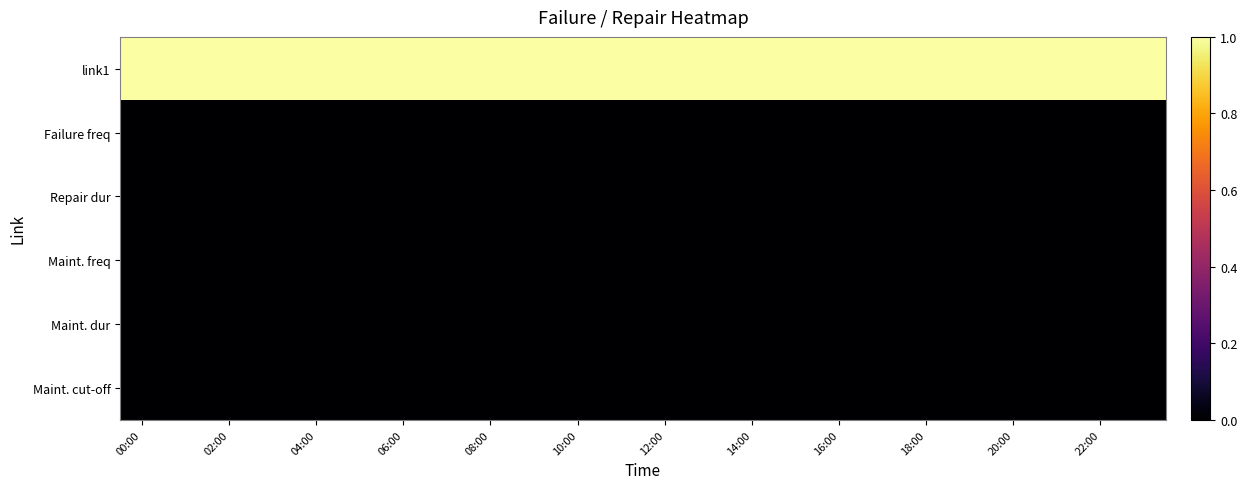

Reading right to left, list all the values displayed in this chart.

link1: 1	1	1	1	1	1	1	1	1	1	1	1	1	1	1	1	1	1	1	1	1	1	1	1
Failure freq: 0	0	0	0	0	0	0	0	0	0	0	0	0	0	0	0	0	0	0	0	0	0	0	0
Repair dur: 0	0	0	0	0	0	0	0	0	0	0	0	0	0	0	0	0	0	0	0	0	0	0	0
Maint. freq: 0	0	0	0	0	0	0	0	0	0	0	0	0	0	0	0	0	0	0	0	0	0	0	0
Maint. dur: 0	0	0	0	0	0	0	0	0	0	0	0	0	0	0	0	0	0	0	0	0	0	0	0
Maint. cut-off: 0	0	0	0	0	0	0	0	0	0	0	0	0	0	0	0	0	0	0	0	0	0	0	0